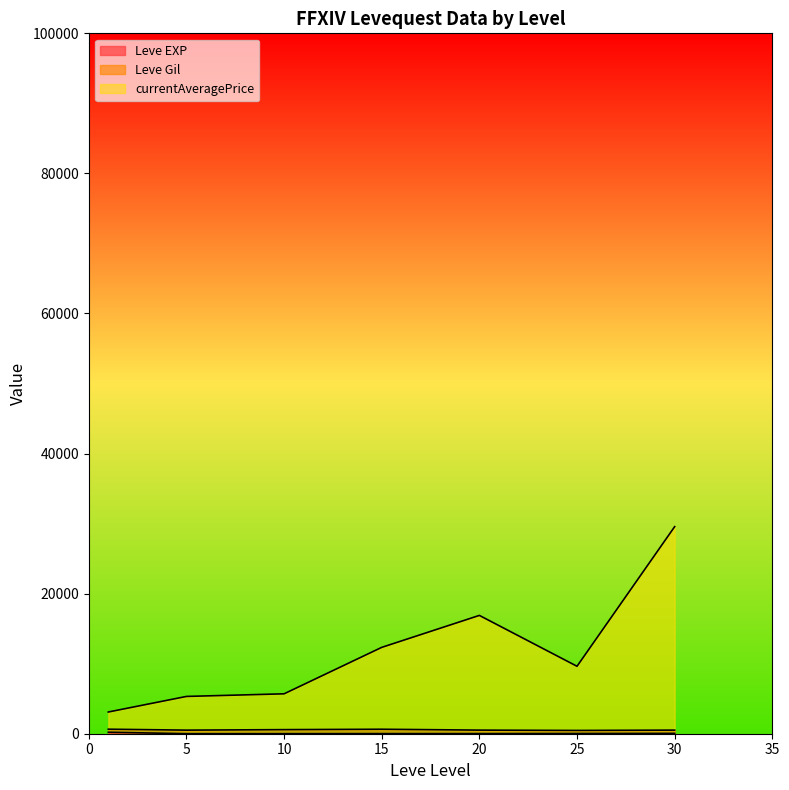

At 30, list the series in order from smallest to largest.

Leve EXP, Leve Gil, currentAveragePrice